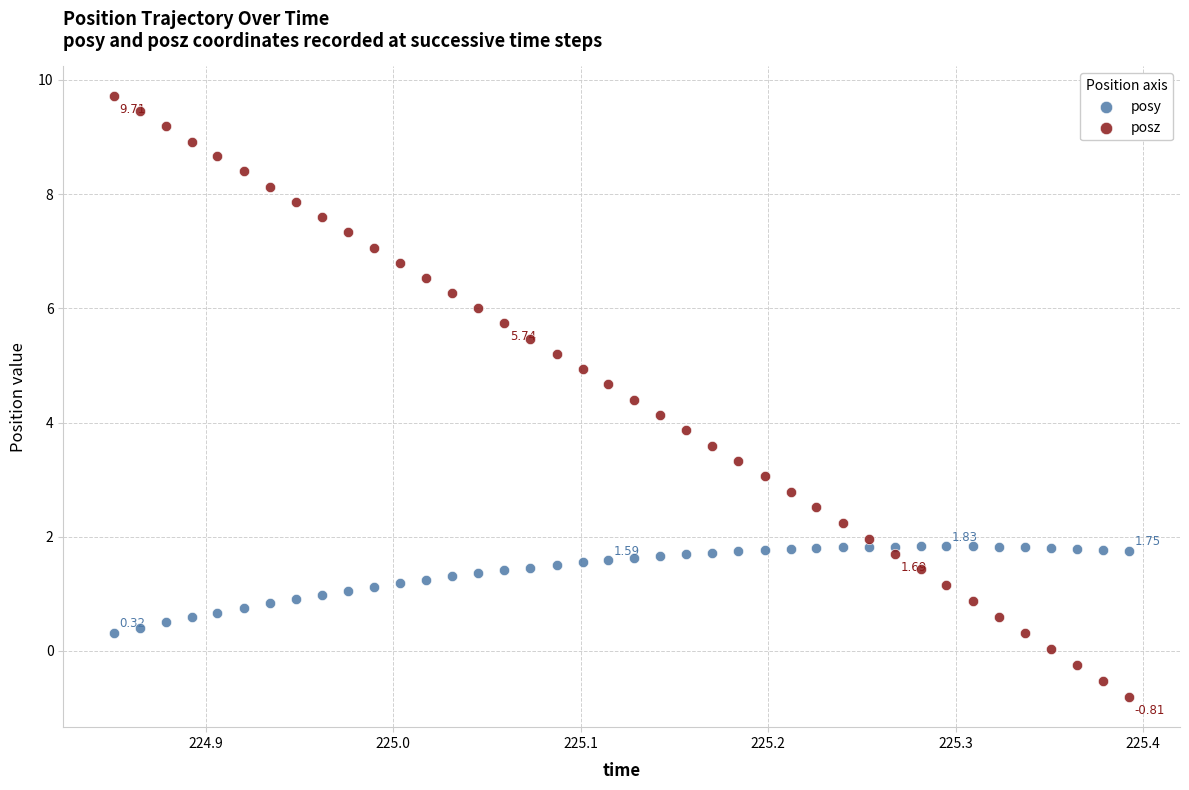

Which series has the largest Y range (max minus min)?

posz